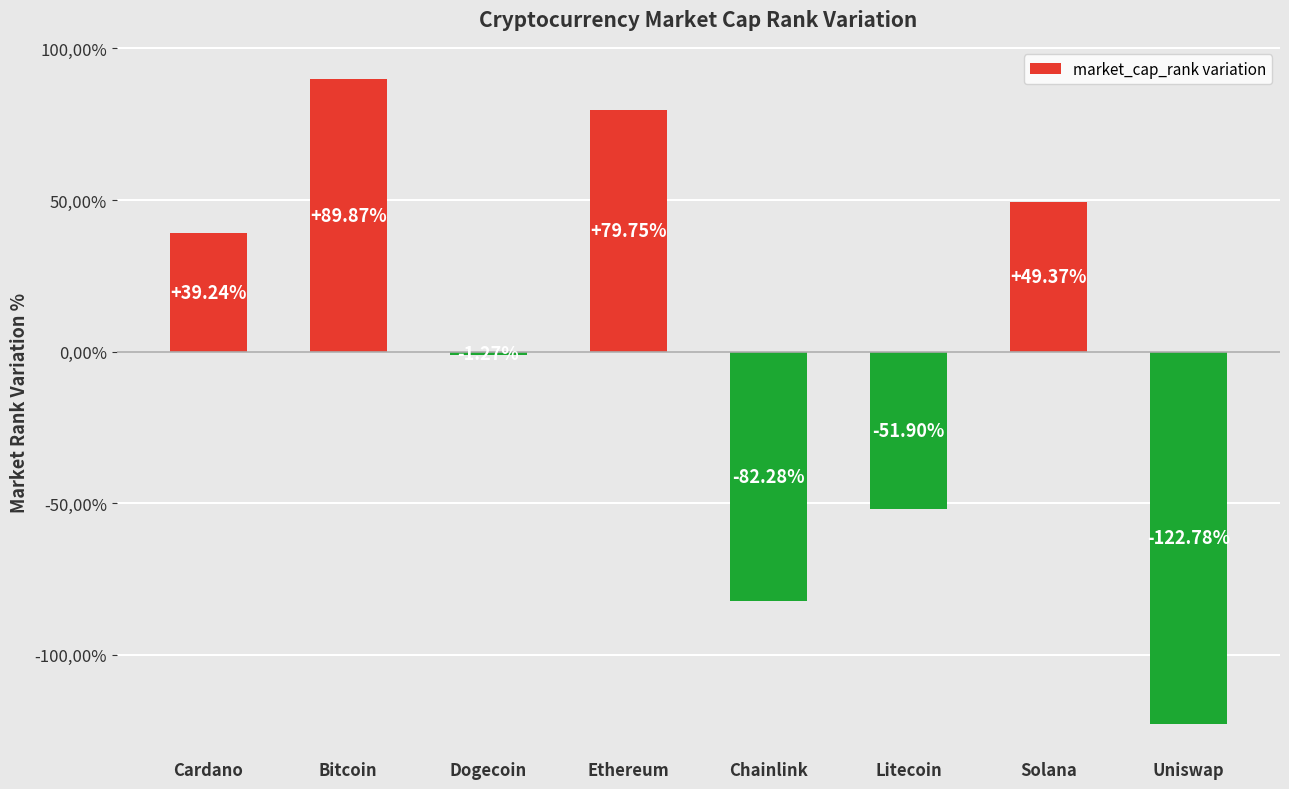

Reading left to right, extract all data points from this chart.

0.4	0.9	-0.0	0.8	-0.8	-0.5	0.5	-1.2